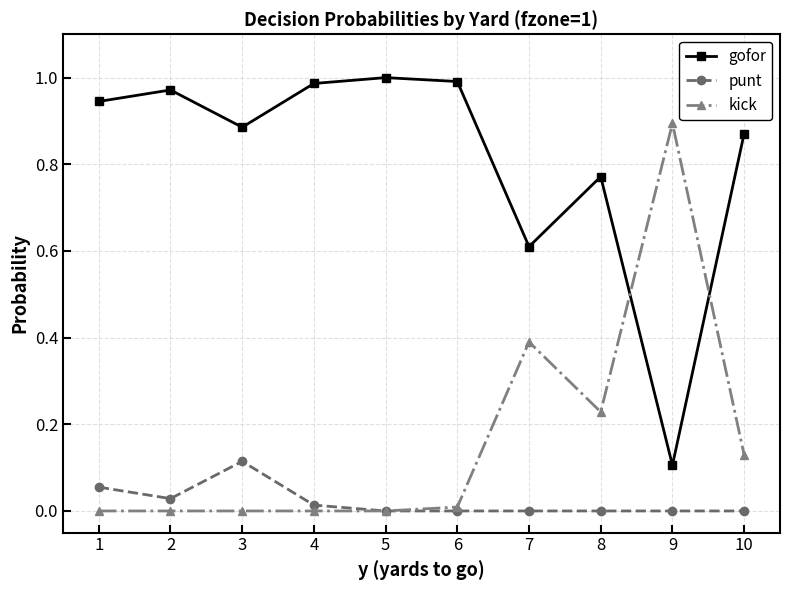

List the series in order of their peak value, lowest first.

punt, kick, gofor